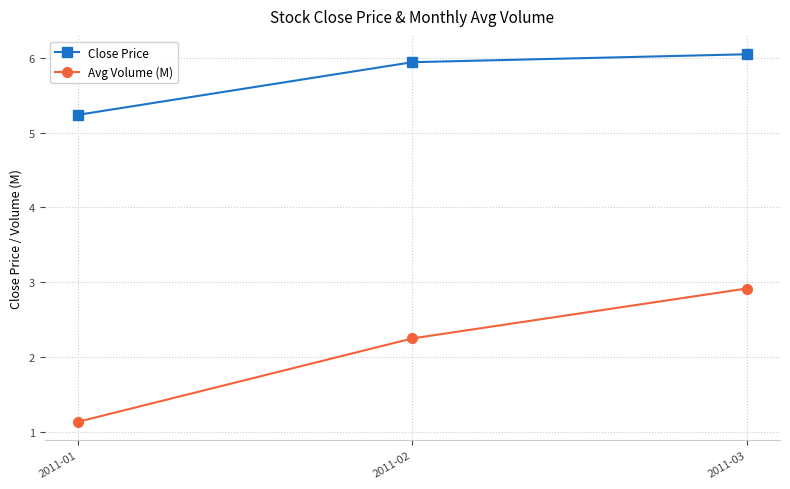

List the series in order of their peak value, lowest first.

Avg Volume (M), Close Price